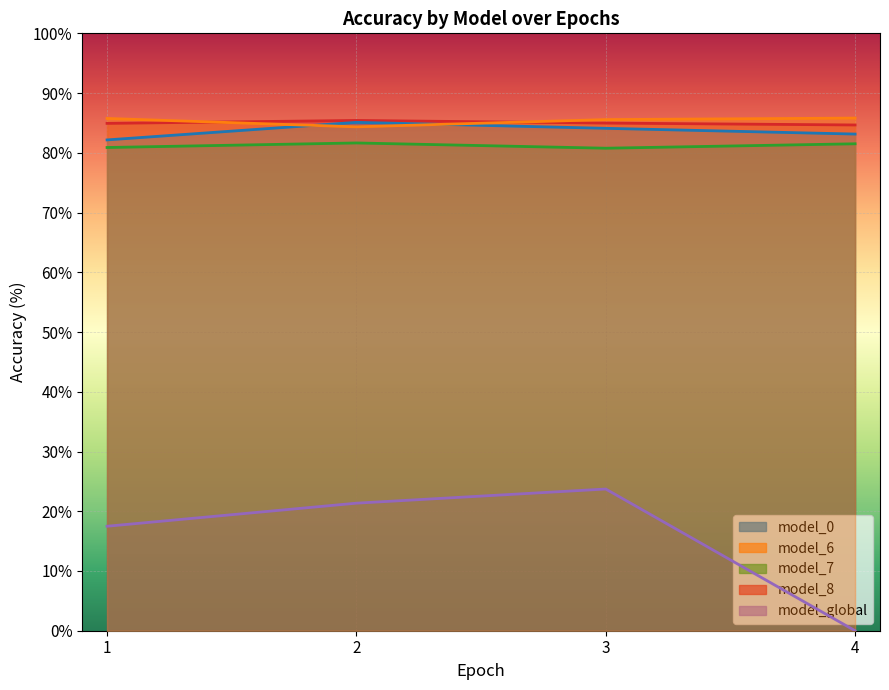

What is the highest value of the model_8 series?

85.4